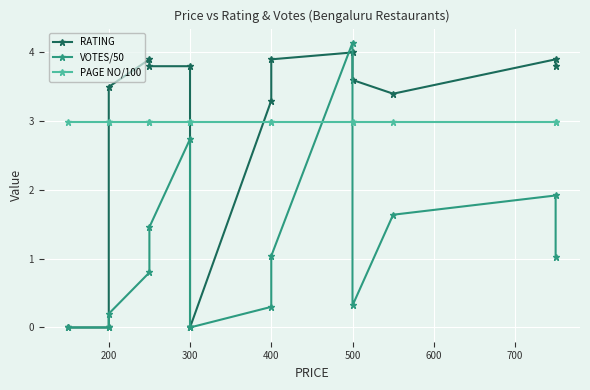

Does the chart display data point markers on the line(s)?

Yes